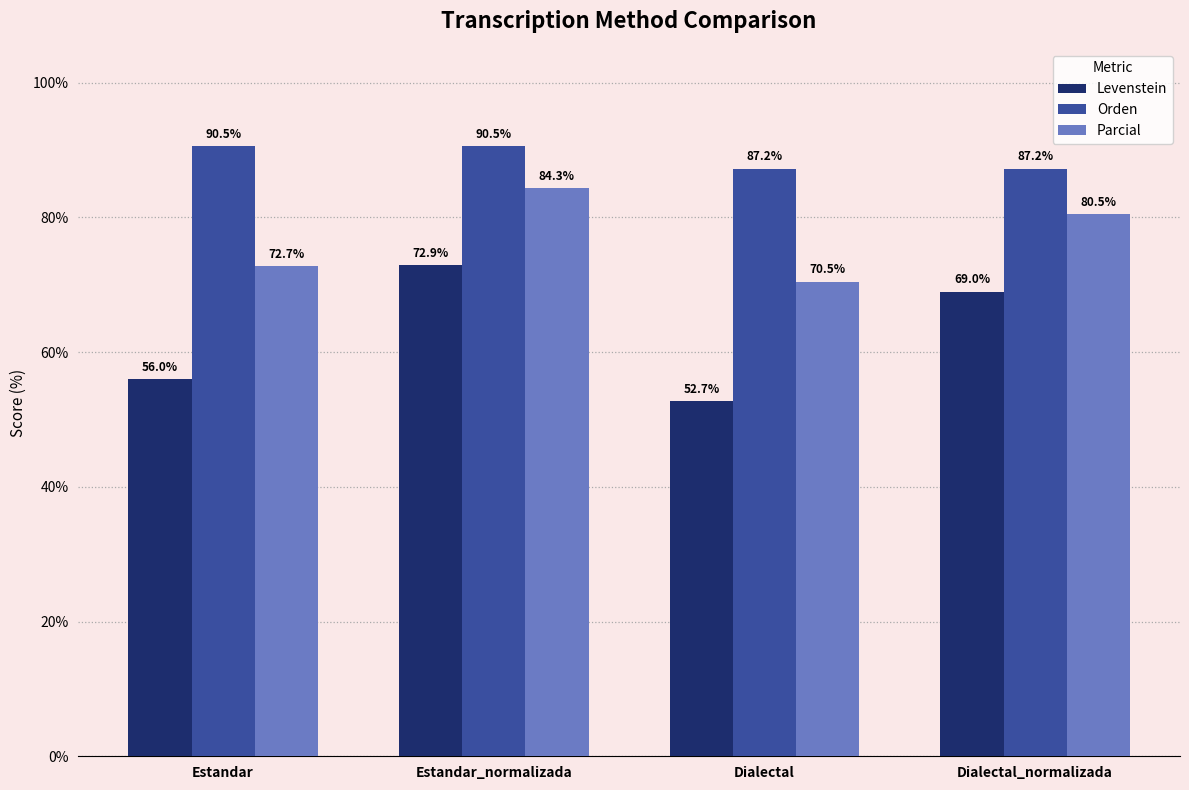

What is the highest value of the Parcial series?

84.3